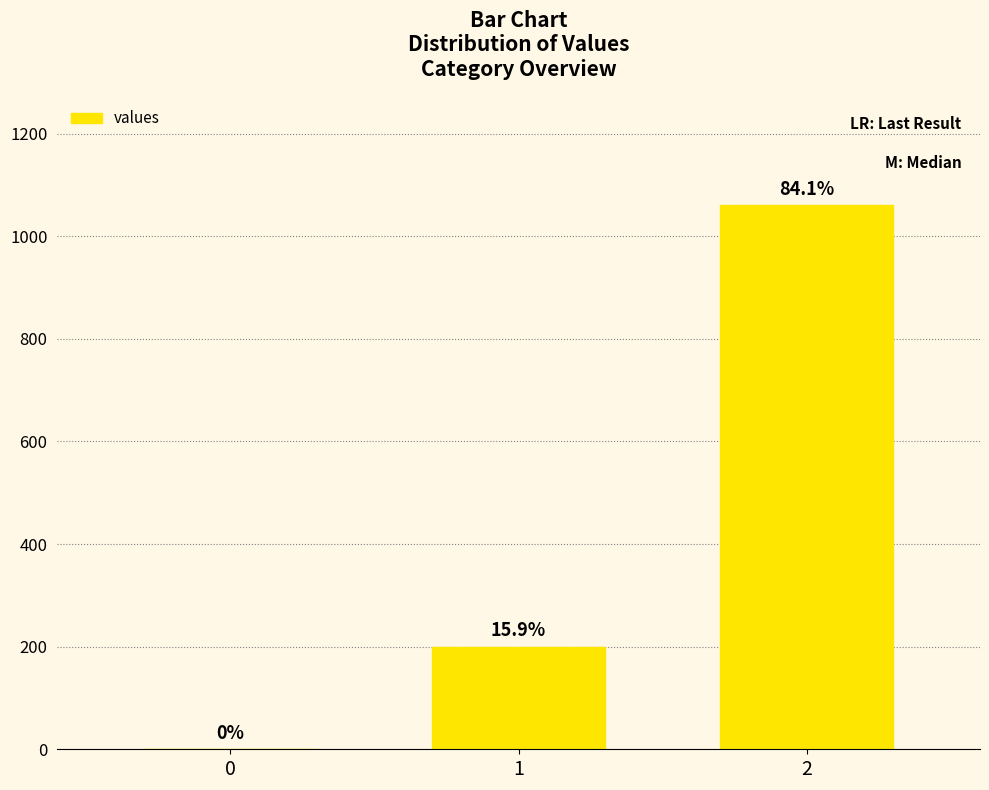

Are the bars horizontal?

No